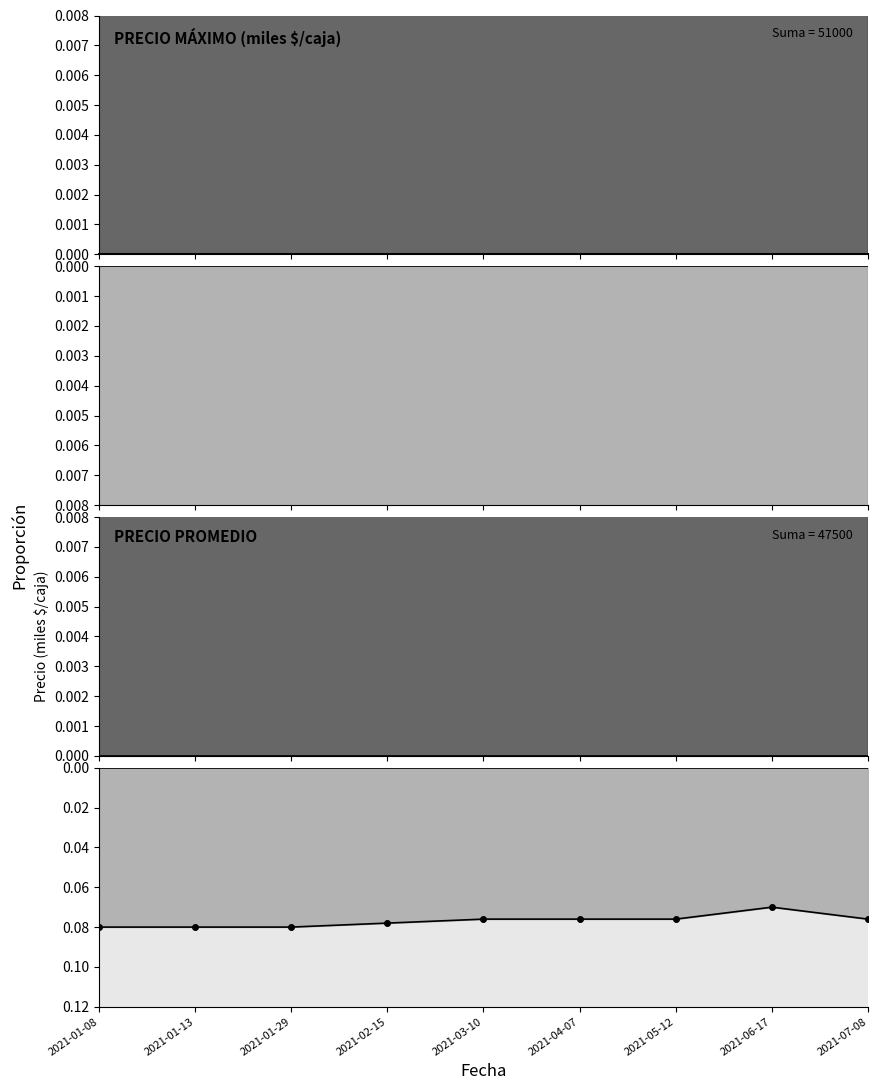

Is it true that Precio maximo equals 6.0 at 2021-01-29?

True